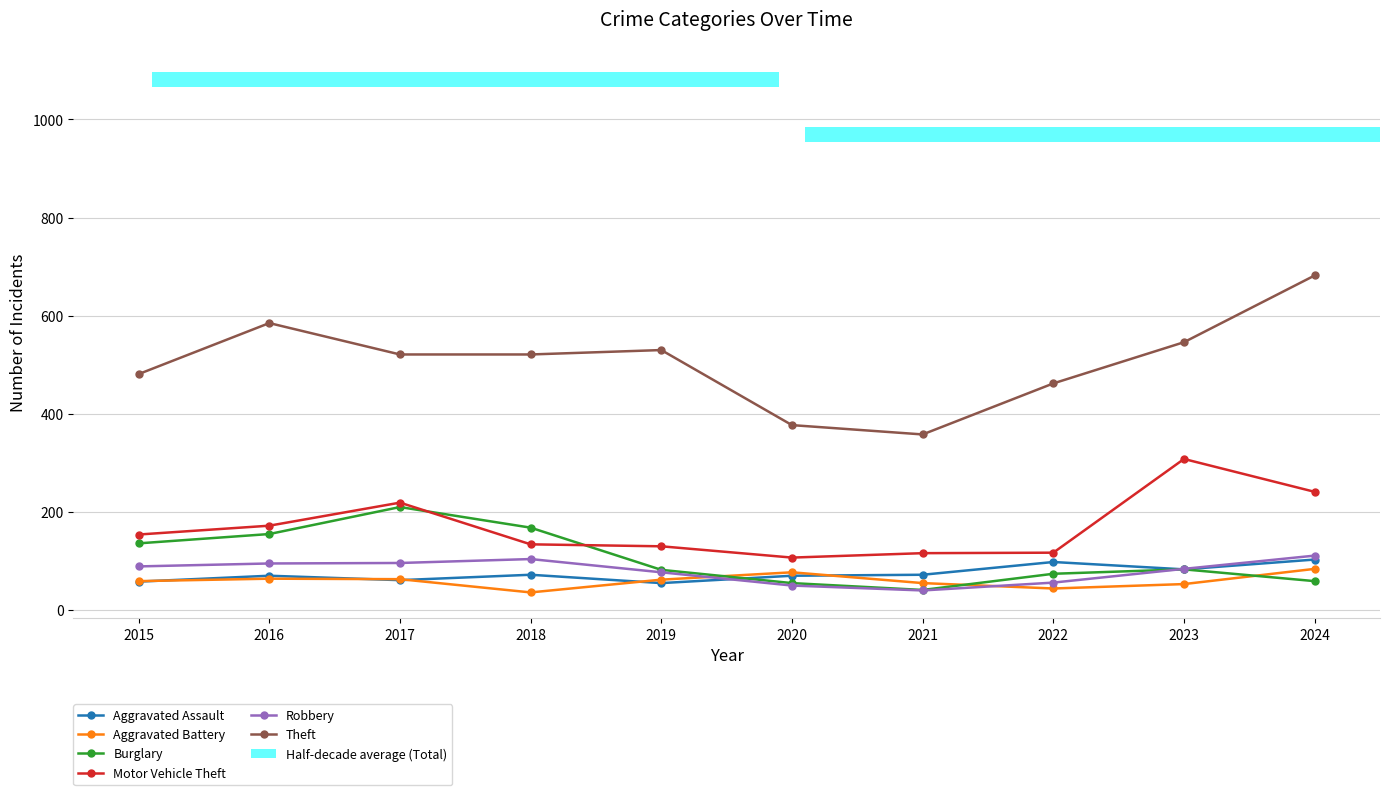

Which series changed the most between 2023 and 2024?

Theft